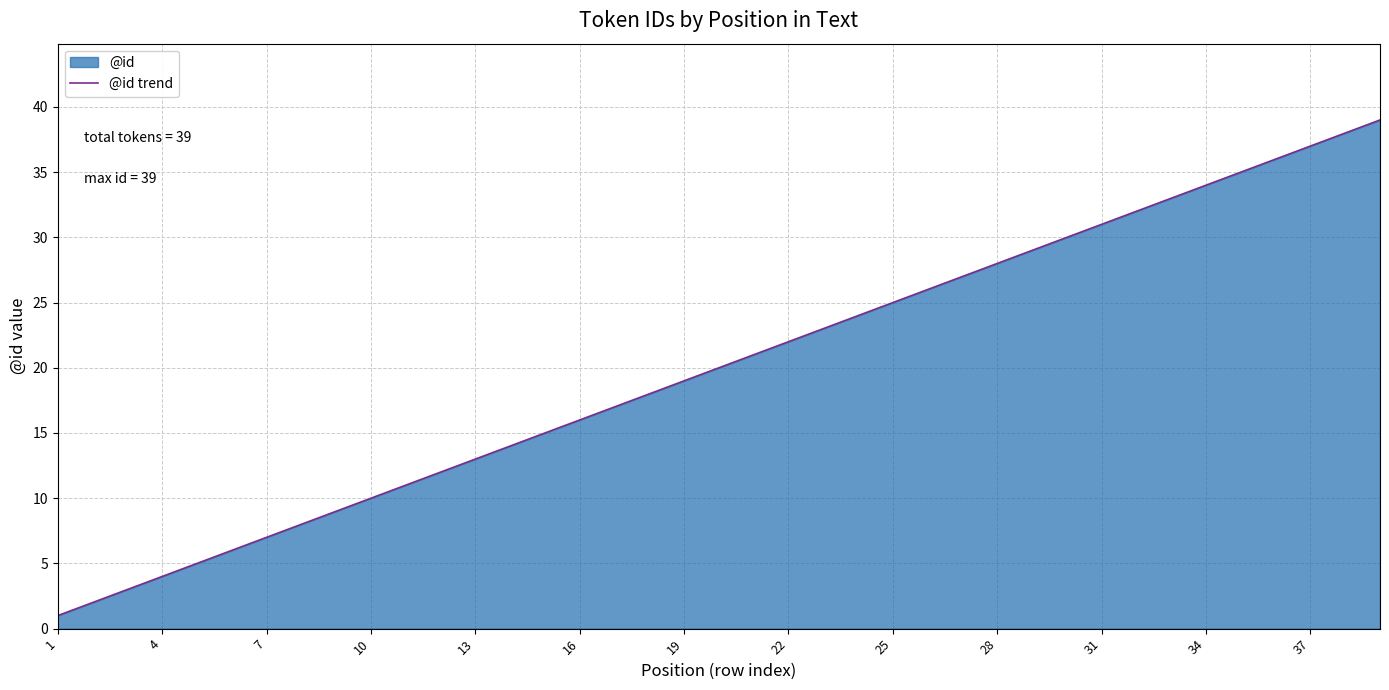

True or false: the data shows 7 at 37.

False